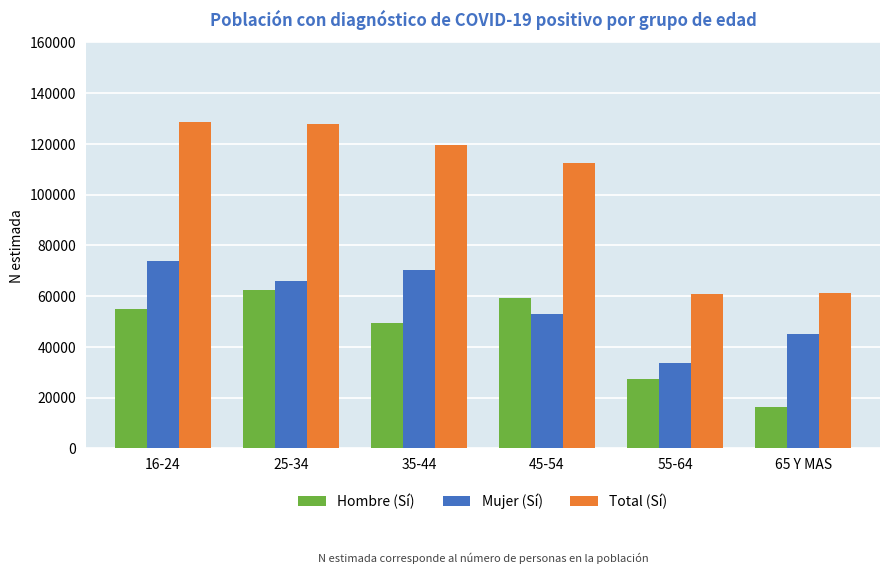

Rank the categories by Mujer (Sí) value from highest to lowest.

16-24, 35-44, 25-34, 45-54, 65 Y MAS, 55-64